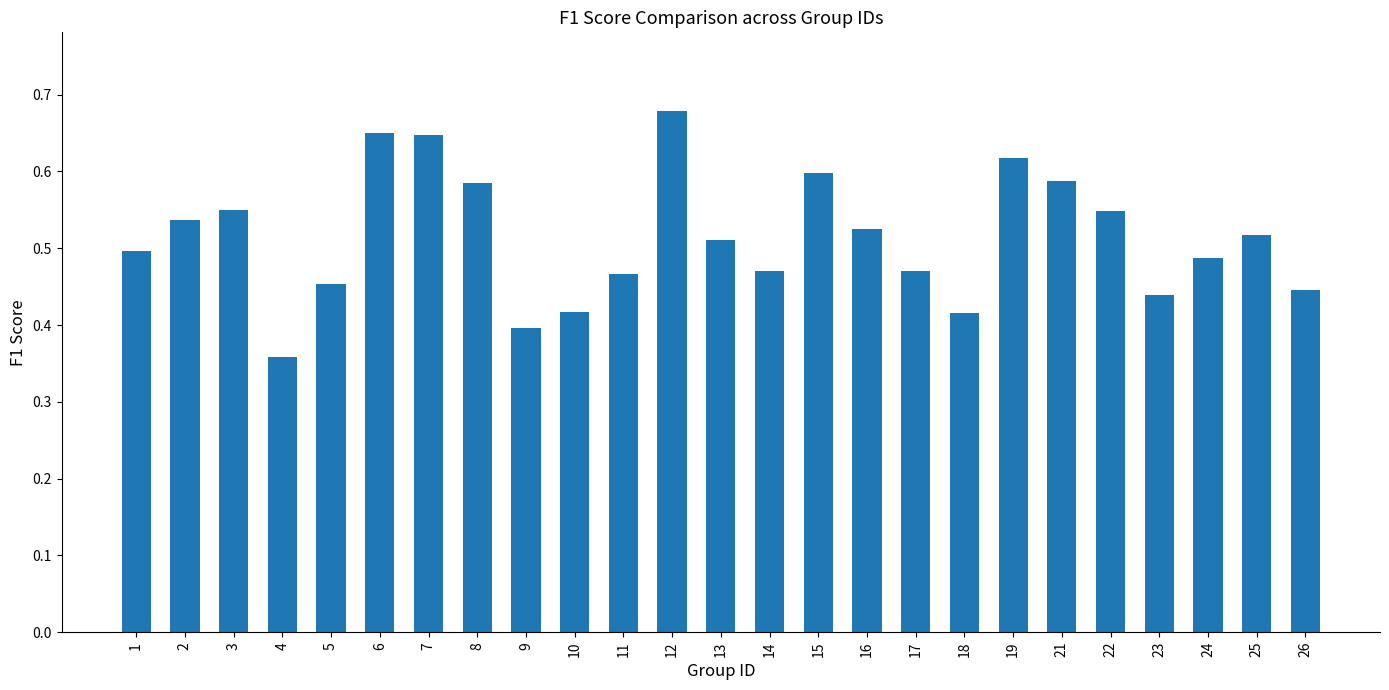

Count the values in the range 0 to 1.

25